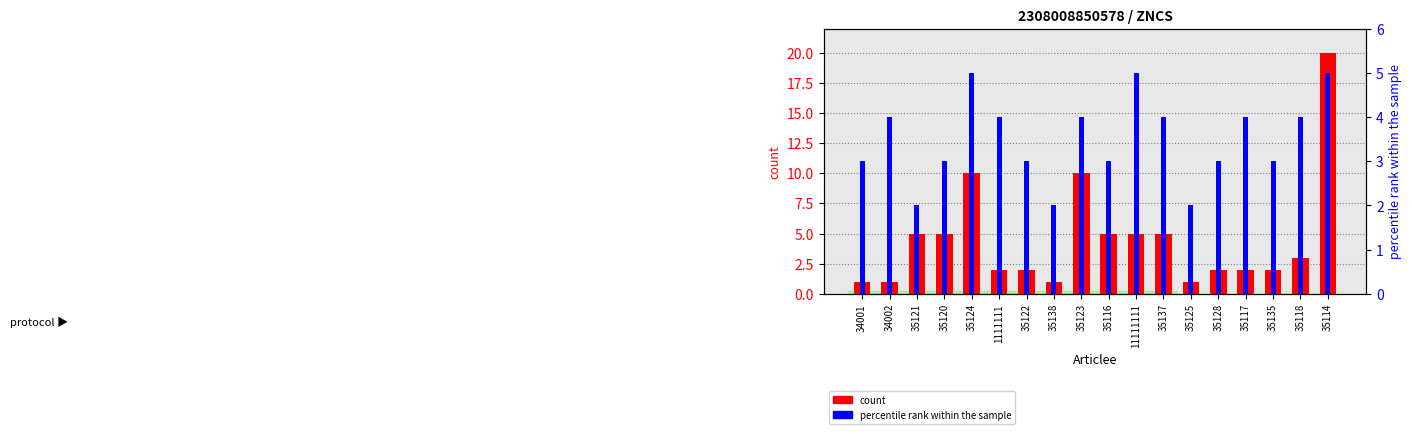

Which series has the widest spread of values?

count